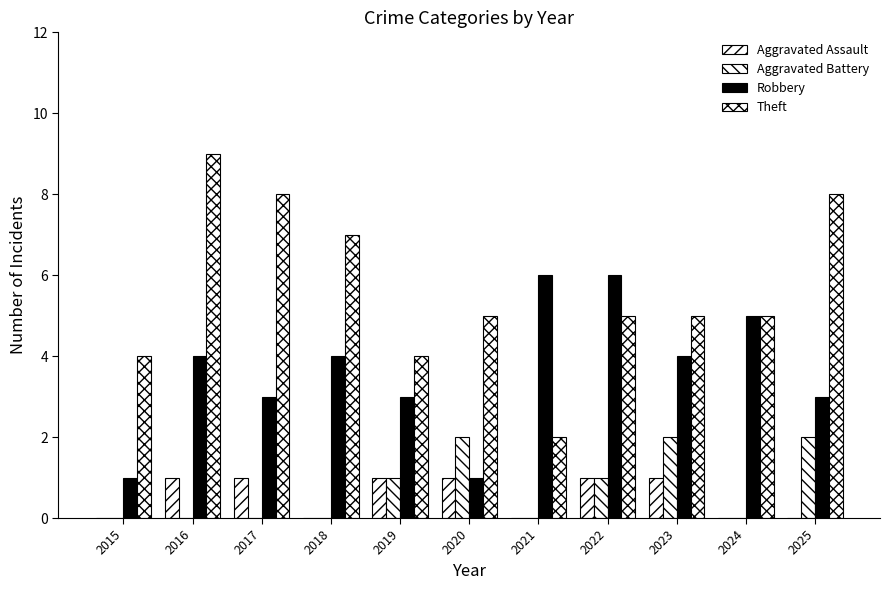

Reading right to left, transcribe all the data shown in this chart.

Aggravated Assault: 2025=0	2024=0	2023=1	2022=1	2021=0	2020=1	2019=1	2018=0	2017=1	2016=1	2015=0
Aggravated Battery: 2025=2	2024=0	2023=2	2022=1	2021=0	2020=2	2019=1	2018=0	2017=0	2016=0	2015=0
Robbery: 2025=3	2024=5	2023=4	2022=6	2021=6	2020=1	2019=3	2018=4	2017=3	2016=4	2015=1
Theft: 2025=8	2024=5	2023=5	2022=5	2021=2	2020=5	2019=4	2018=7	2017=8	2016=9	2015=4